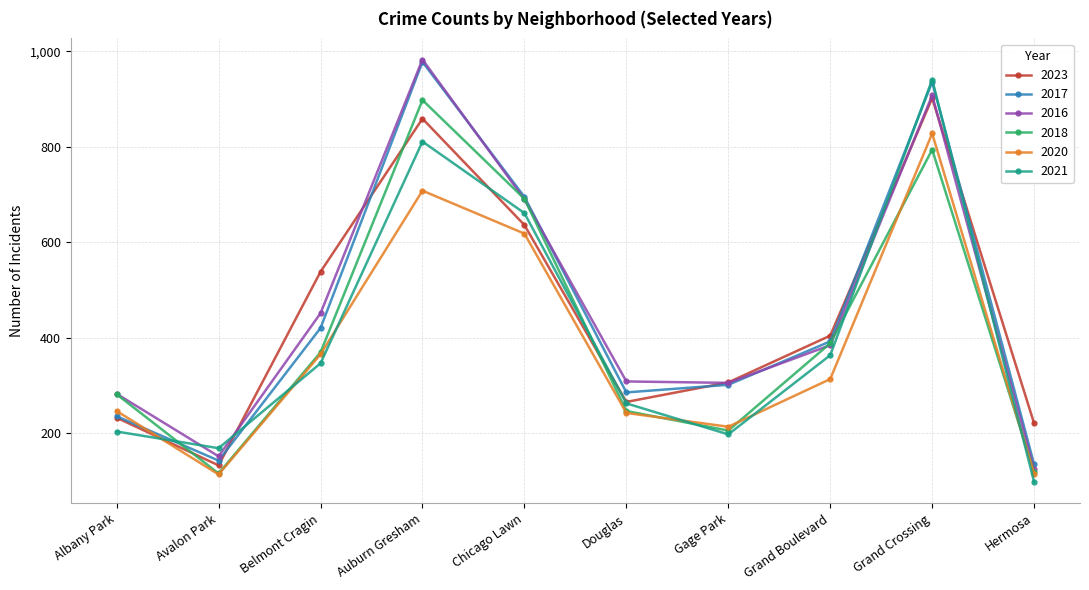

Which series changed the most between Avalon Park and Chicago Lawn?

2018